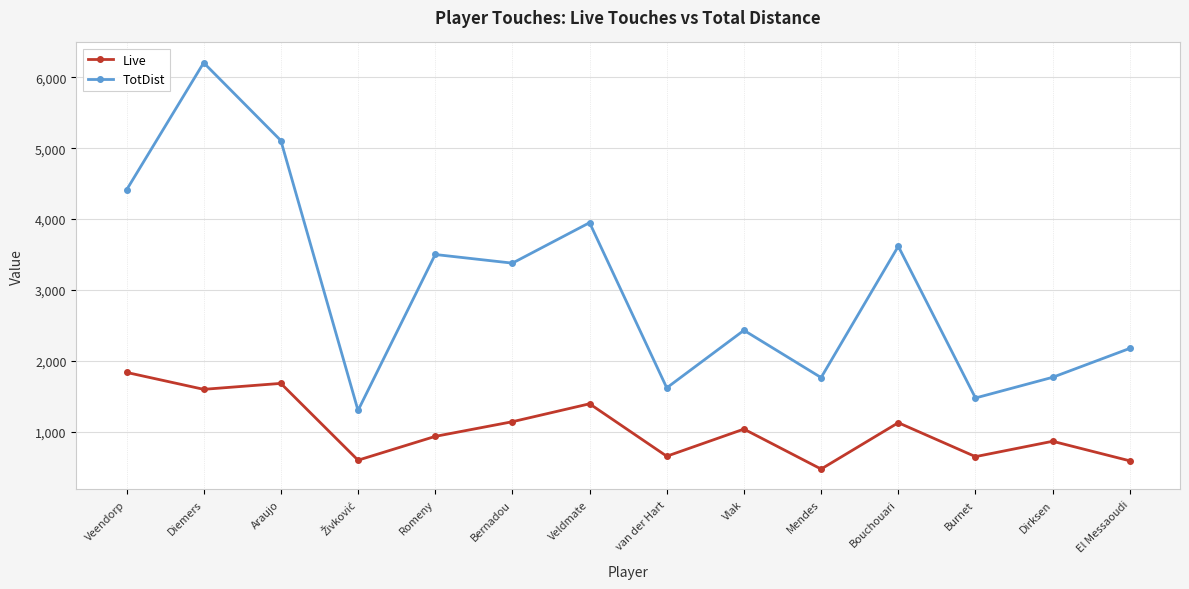

Count the number of data series in this chart.

2